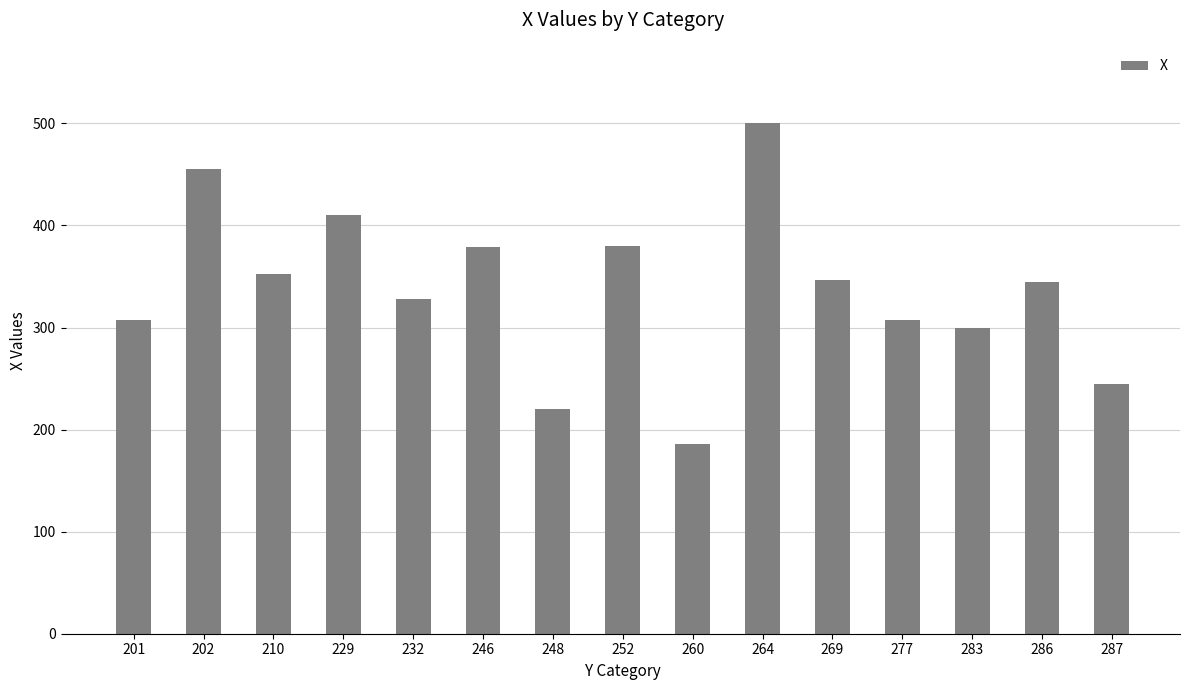

What is the value of the 12th bar from the left?

307